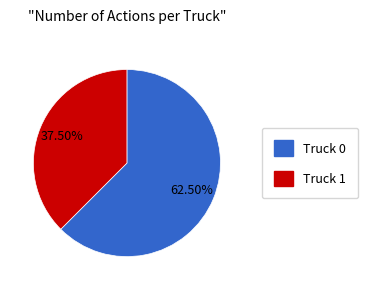

Which slice is the largest?

Truck 0